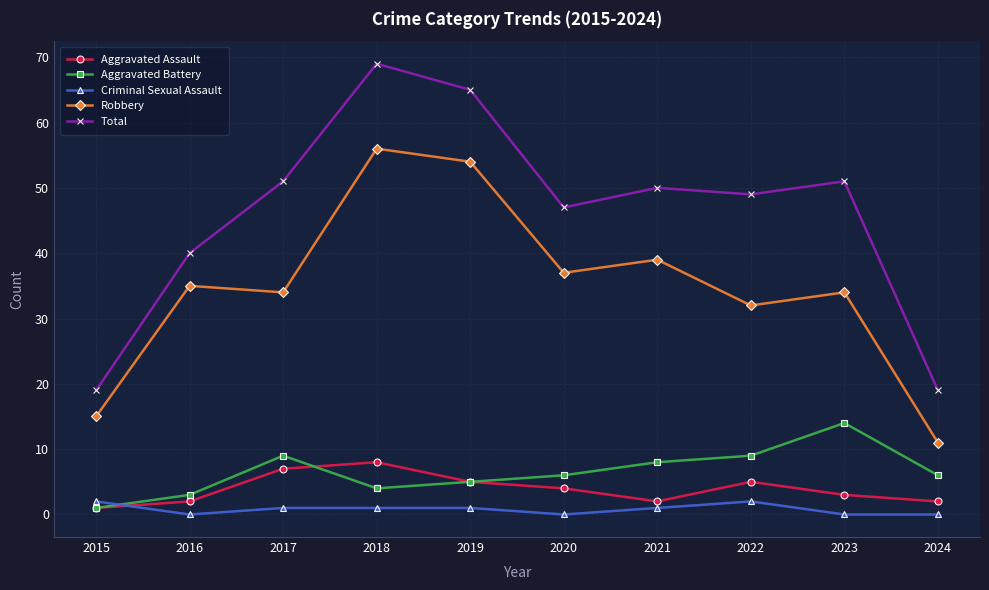

At how many categories does at least one series exceed 17?

10